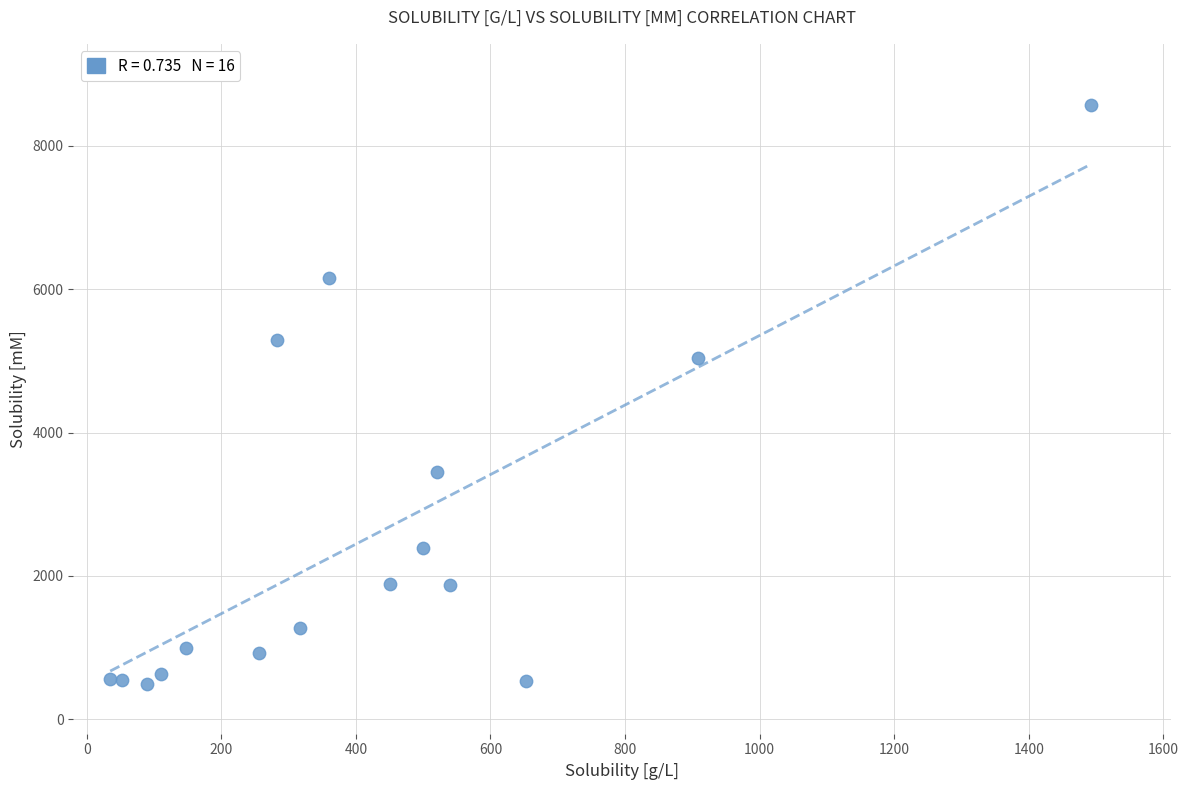

What is the range of Y values (max minus min)?

8064.8